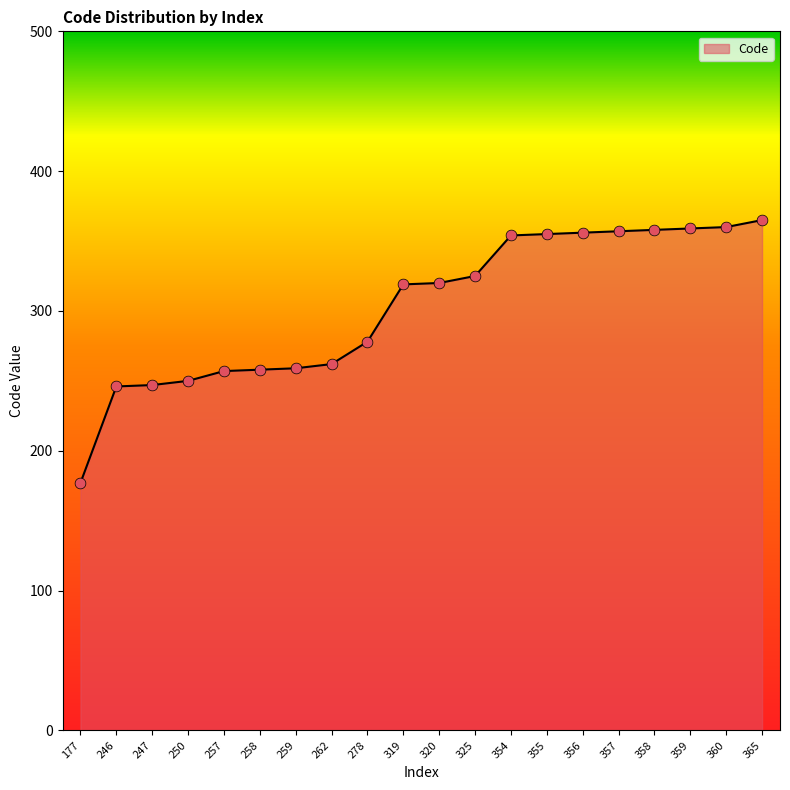

What is the change in value from 177 to 320?

+143